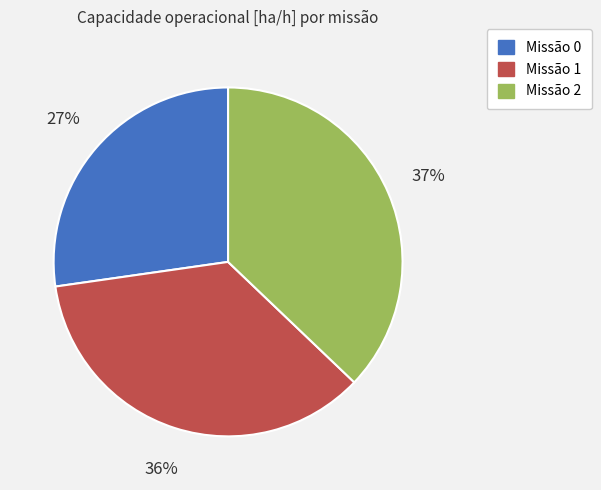

To the nearest percent, what is the difference between the largest and smallest slice percentages?

10%